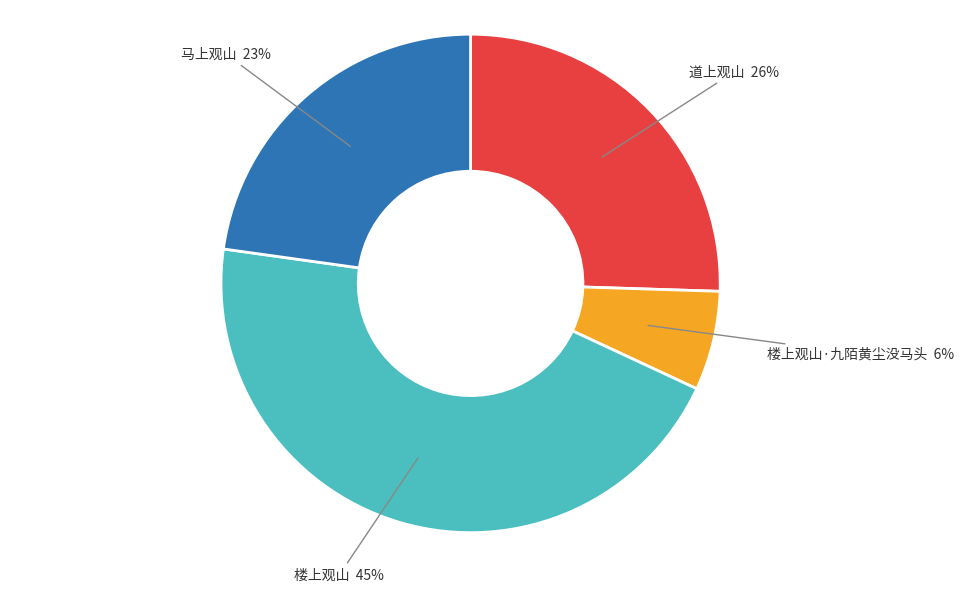

What percentage is the 楼上观山 slice, to the nearest percent?

45%